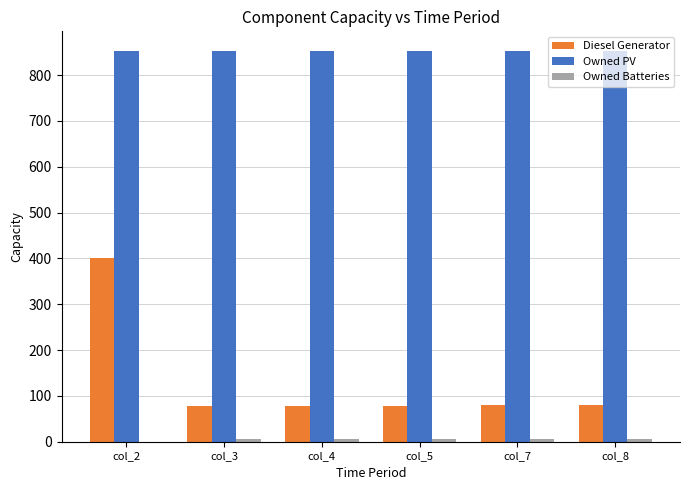

What is the maximum value shown in the chart?

853